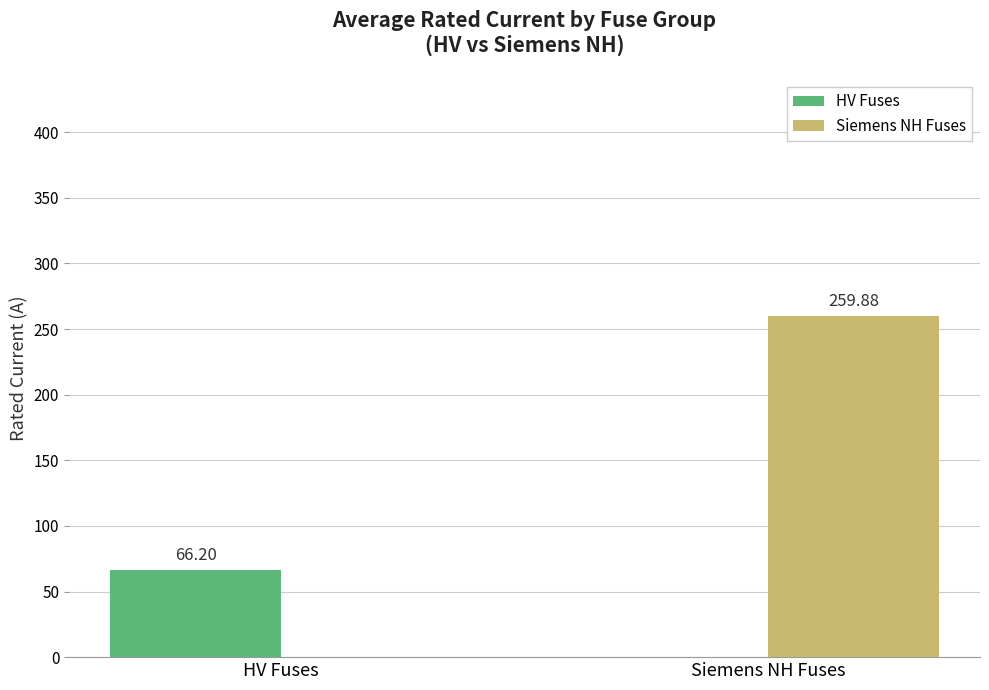

How many groups of bars are there?

2